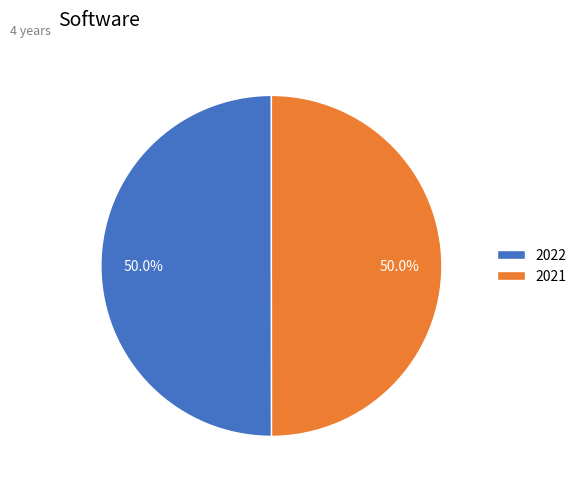

To the nearest percent, what is the average slice percentage?

50%